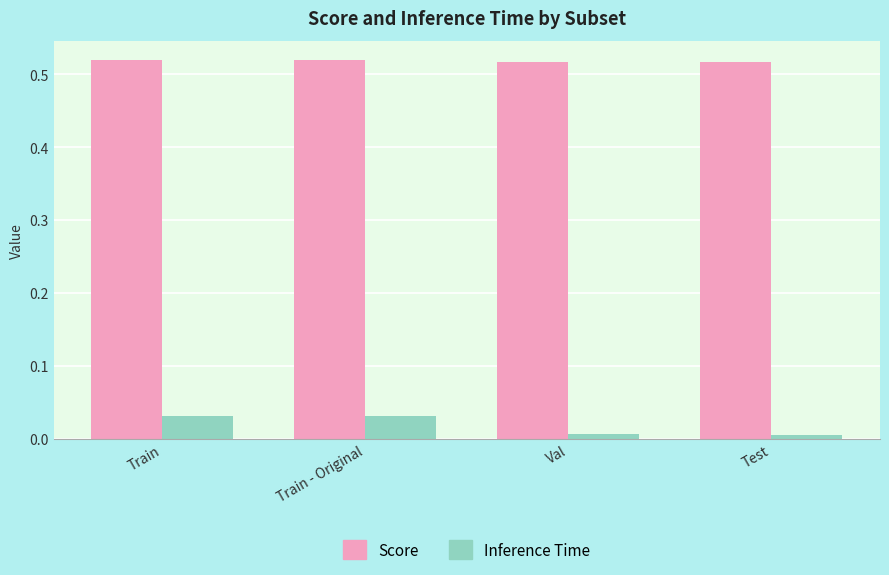

True or false: Inference Time has a value of 0.1 at Train - Original.

False